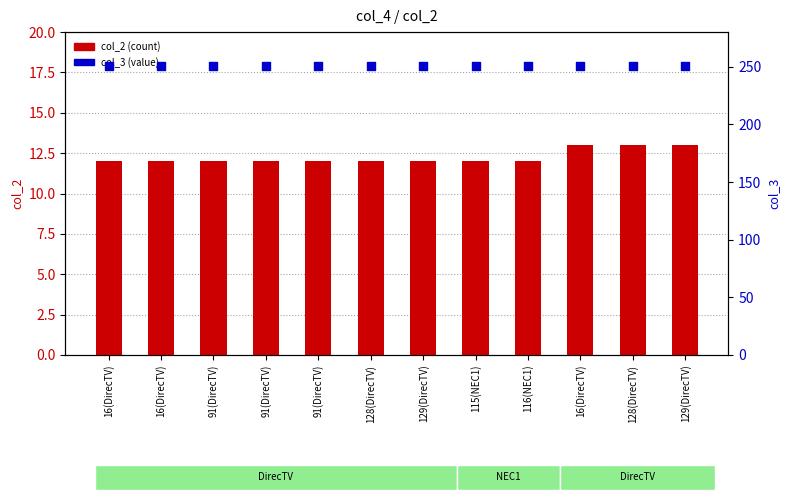

What is the total value across all series at 116(NEC1)?

263